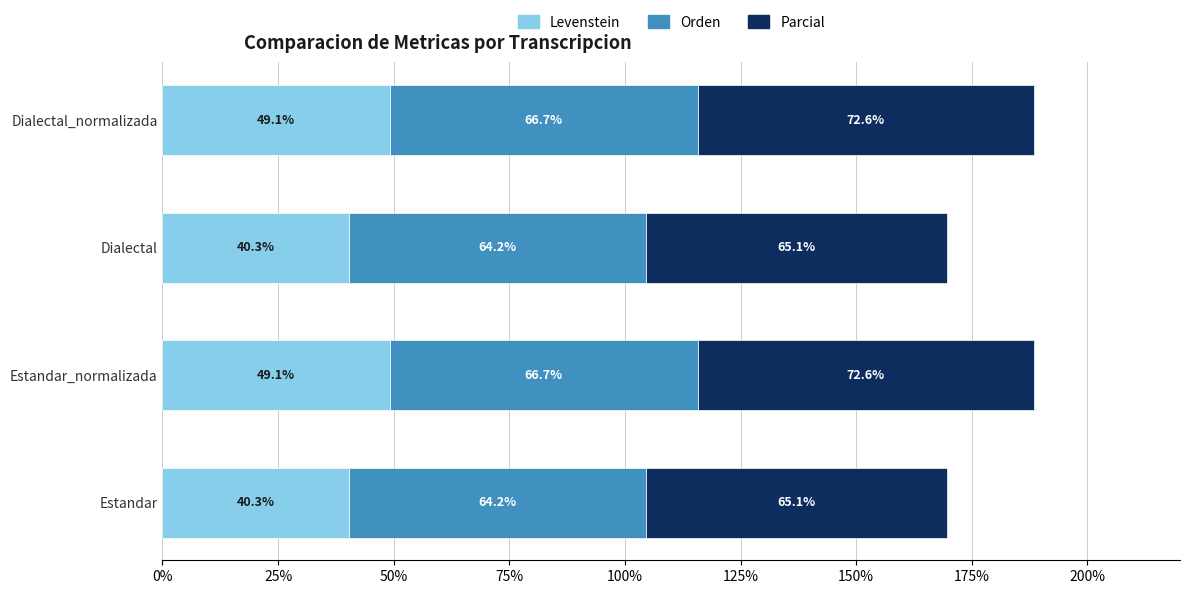

What is the minimum value for Levenstein?

40.3